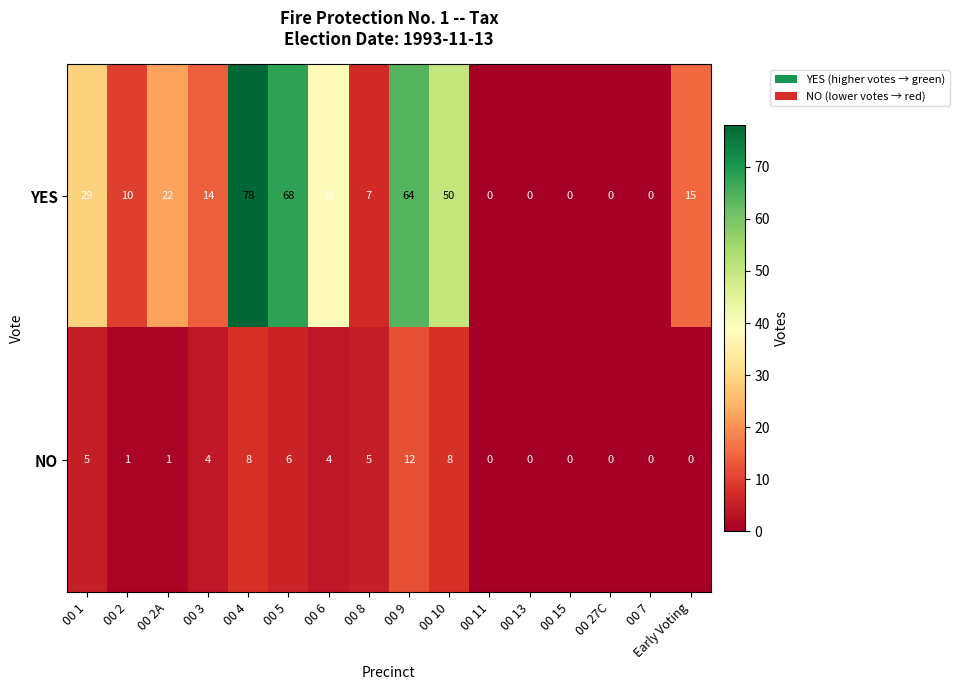

Which series has the widest spread of values?

YES